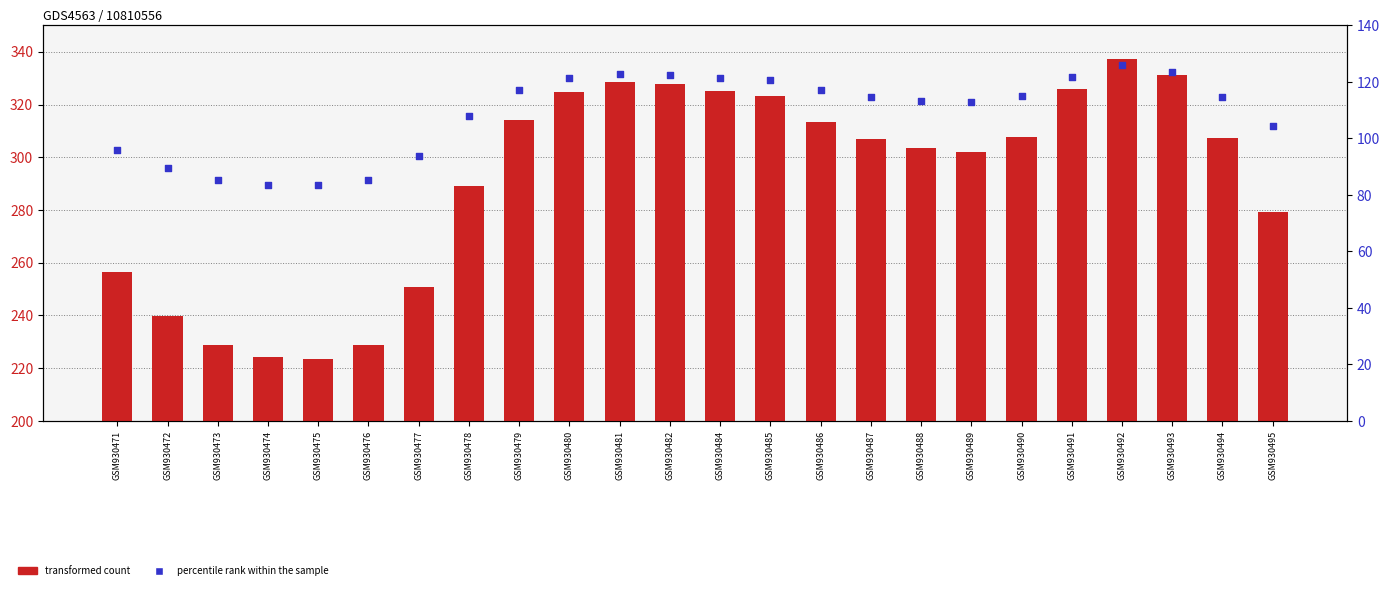

Which series contains the lowest Y value?

percentile rank within the sample